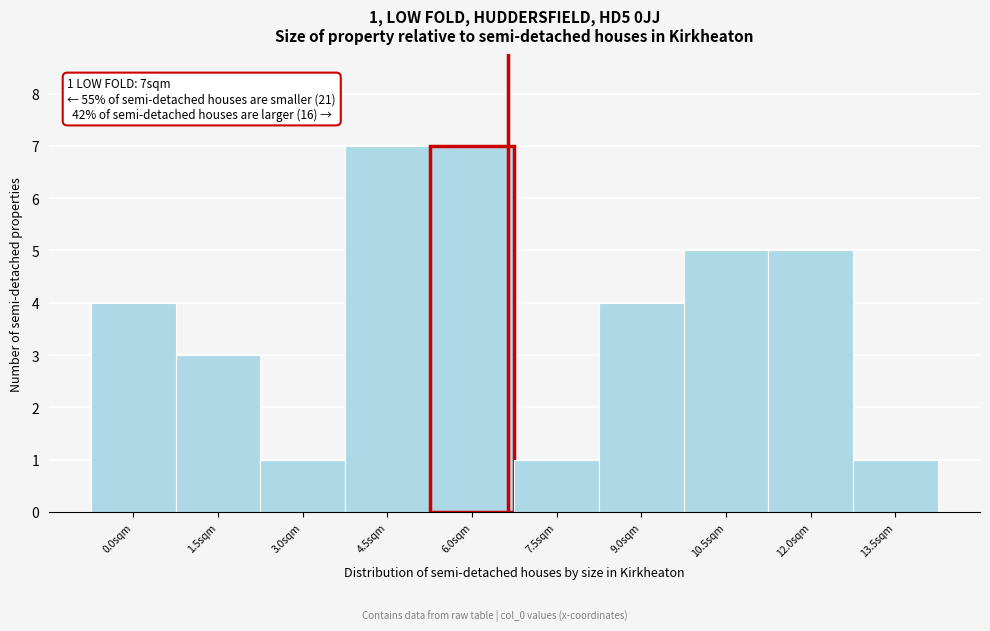

Reading left to right, transcribe all the data shown in this chart.

0.0sqm=4	1.5sqm=3	3.0sqm=1	4.5sqm=7	6.0sqm=7	7.5sqm=1	9.0sqm=4	10.5sqm=5	12.0sqm=5	13.5sqm=1